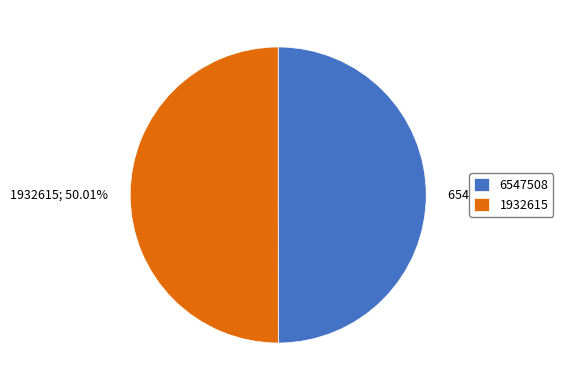

How many slices are in this pie chart?

2